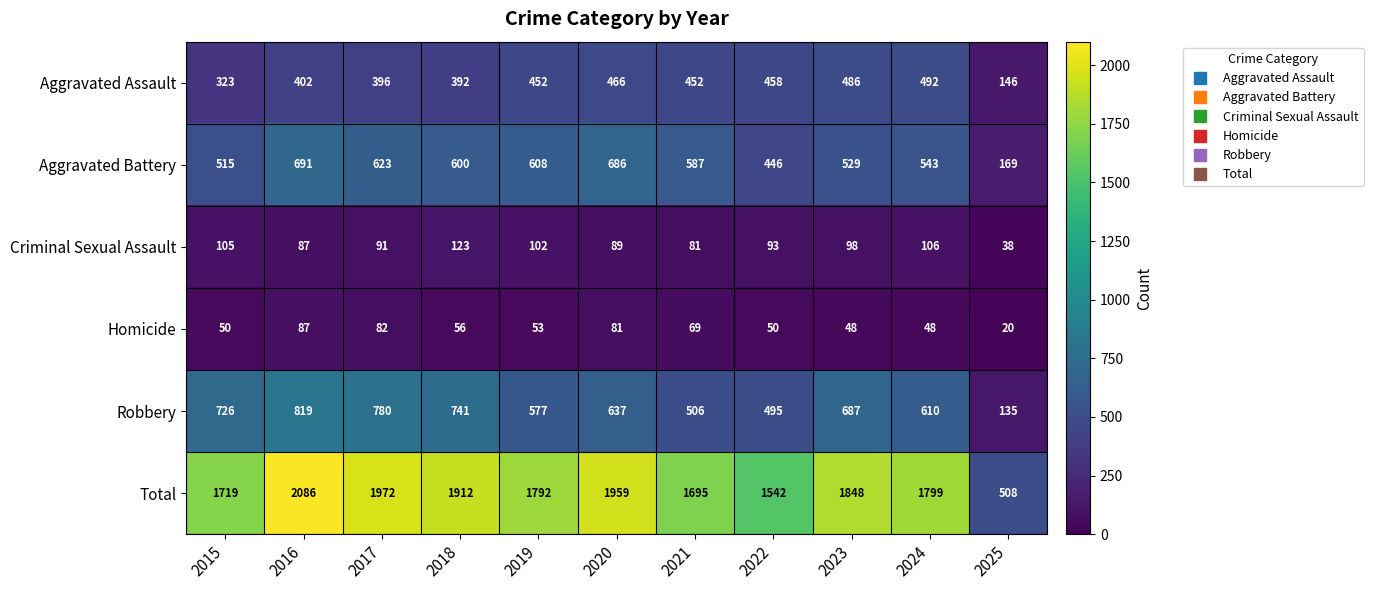

List the series in order of their peak value, highest first.

Total, Robbery, Aggravated Battery, Aggravated Assault, Criminal Sexual Assault, Homicide